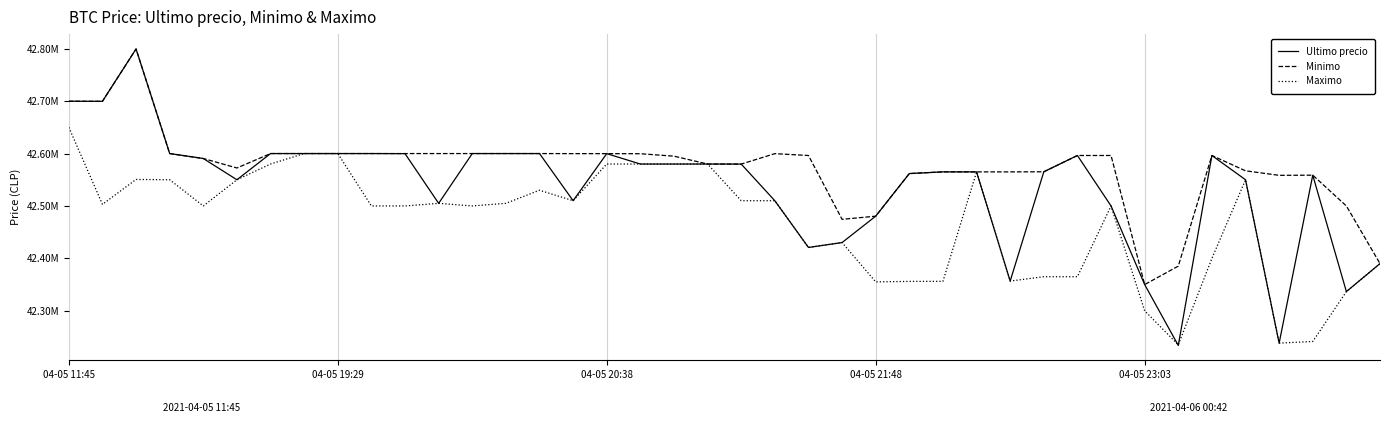

At which label does Ultimo precio first exceed 42579906?

04-05 11:45